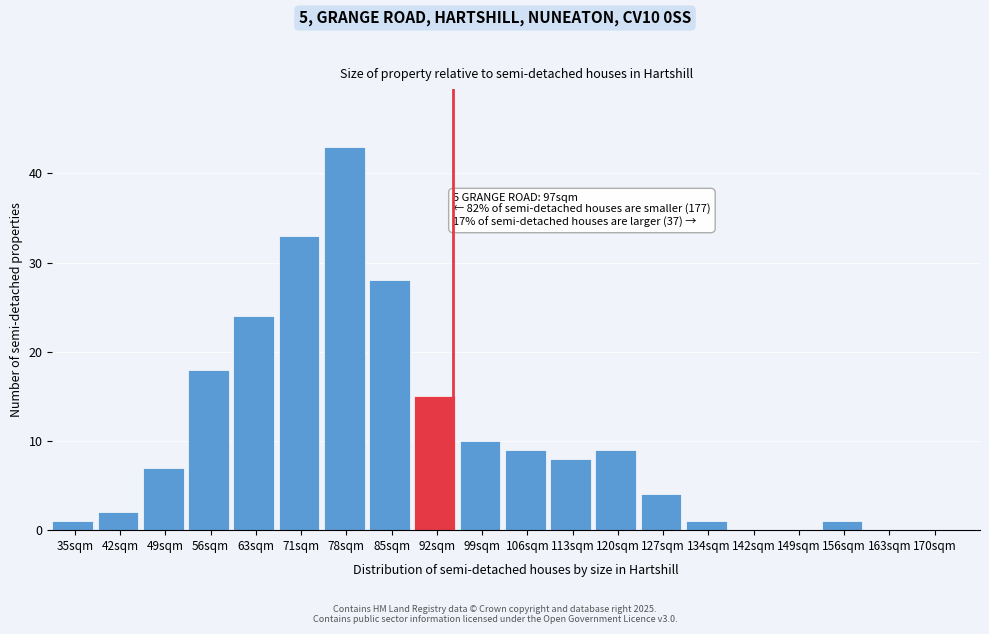

Reading left to right, extract all data points from this chart.

35sqm=1	42sqm=2	49sqm=7	56sqm=18	63sqm=24	71sqm=33	78sqm=43	85sqm=28	92sqm=15	99sqm=10	106sqm=9	113sqm=8	120sqm=9	127sqm=4	134sqm=1	142sqm=0	149sqm=0	156sqm=1	163sqm=0	170sqm=0